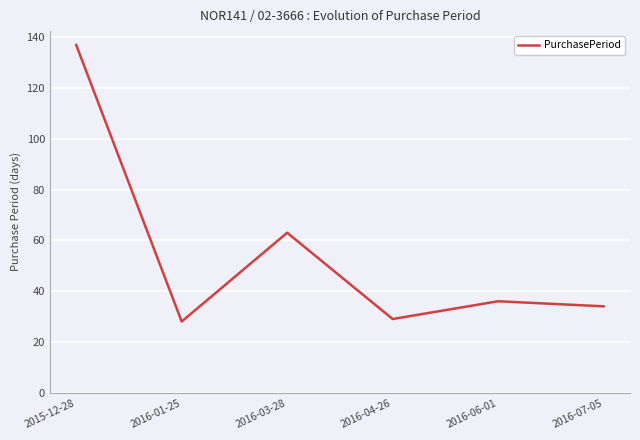

How many lines are shown in the chart?

1